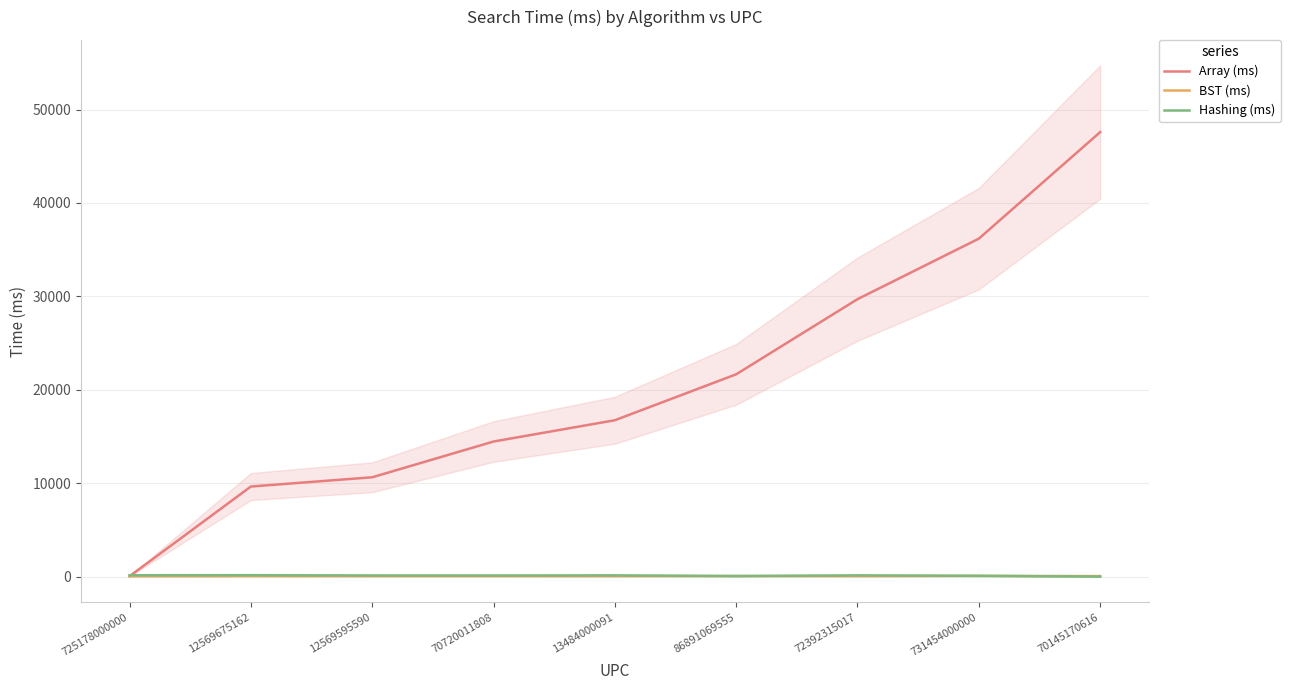

Reading right to left, what are all the values shown in this chart?

Array (ms): 70145170616=47583	731454000000=36178	72392315017=29703	86891069555=21660	13484000091=16743	70720011808=14465	12569595590=10637	12569675162=9648	725178000000=49
BST (ms): 70145170616=60	731454000000=82	72392315017=56	86891069555=66	13484000091=55	70720011808=56	12569595590=57	12569675162=59	725178000000=46
Hashing (ms): 70145170616=4	731454000000=90	72392315017=139	86891069555=66	13484000091=139	70720011808=124	12569595590=128	12569675162=159	725178000000=152